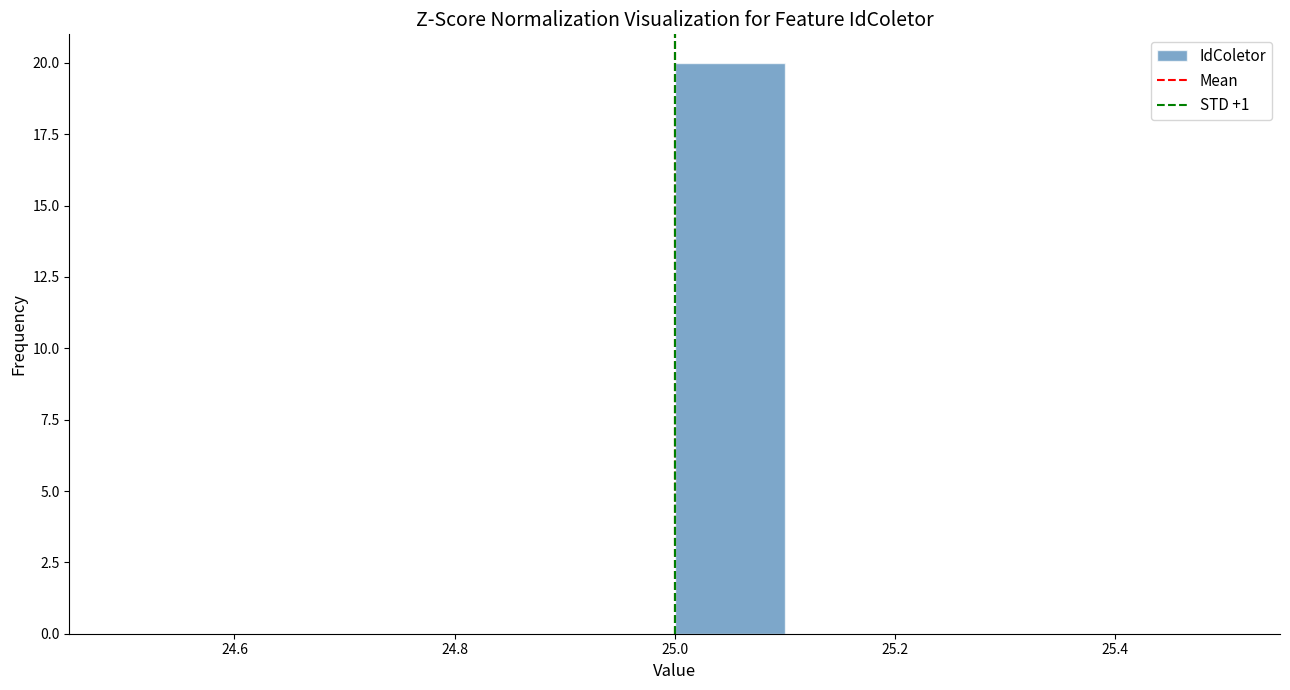

Reading left to right, transcribe this chart: for each bar, give the range it covers on the x-axis and its height. The values are not printed on the chart, so give them approximately, as read against the axis.

24.5 to 24.6: 0
24.6 to 24.7: 0
24.7 to 24.8: 0
24.8 to 24.9: 0
24.9 to 25.0: 0
25.0 to 25.1: 20
25.1 to 25.2: 0
25.2 to 25.3: 0
25.3 to 25.4: 0
25.4 to 25.5: 0